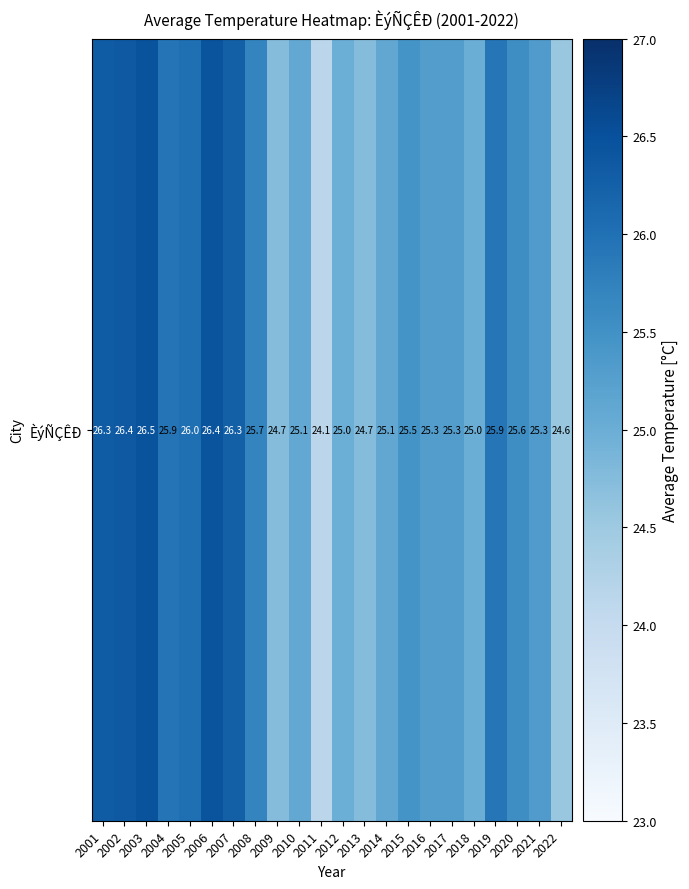

What is the average value?

25.5